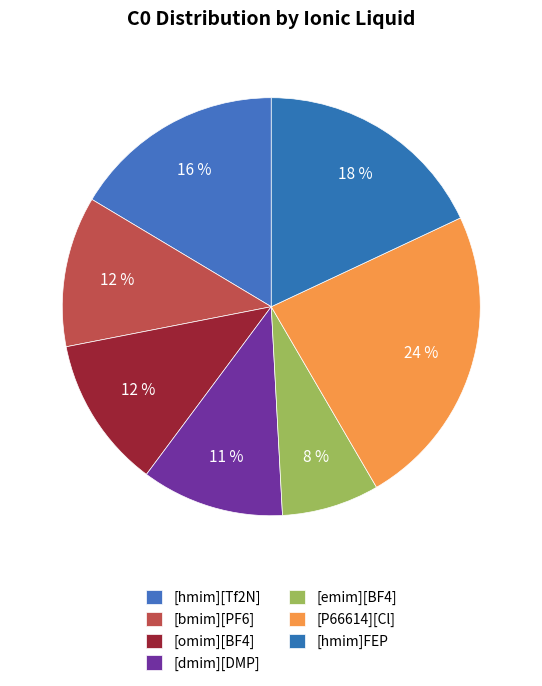

To the nearest percent, what is the average slice percentage?

14%